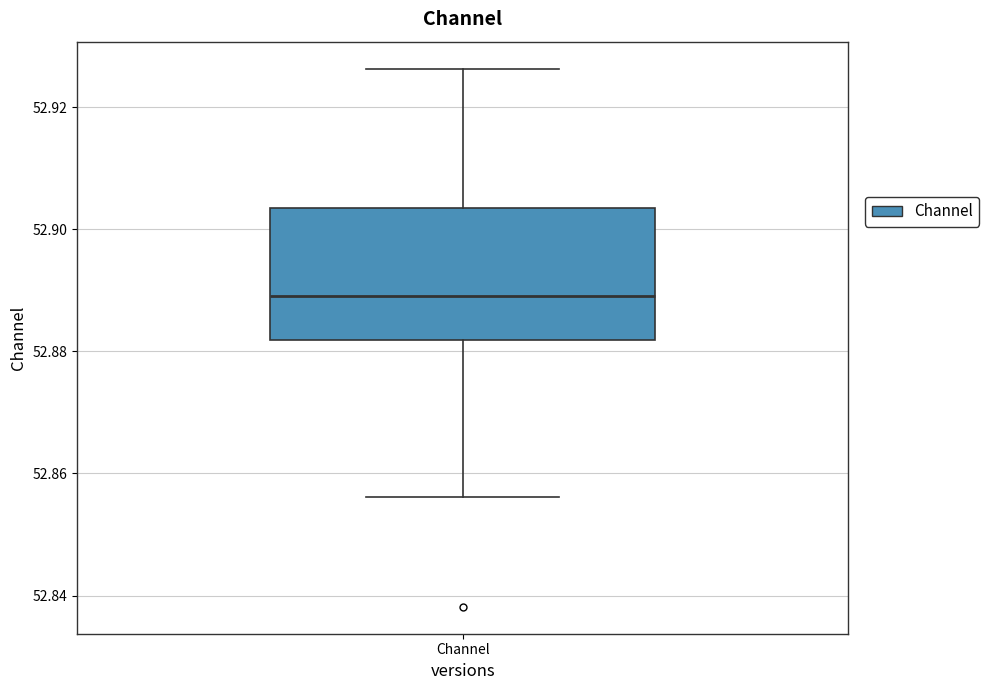

Read this box plot against the y-axis: the position of the median line, the range covered by the box, and the ends of both whiskers. The values are not printed on the chart, so give them approximately, as read against the axis.

median 52.890, box 52.882 to 52.904, whiskers 52.856 to 52.926